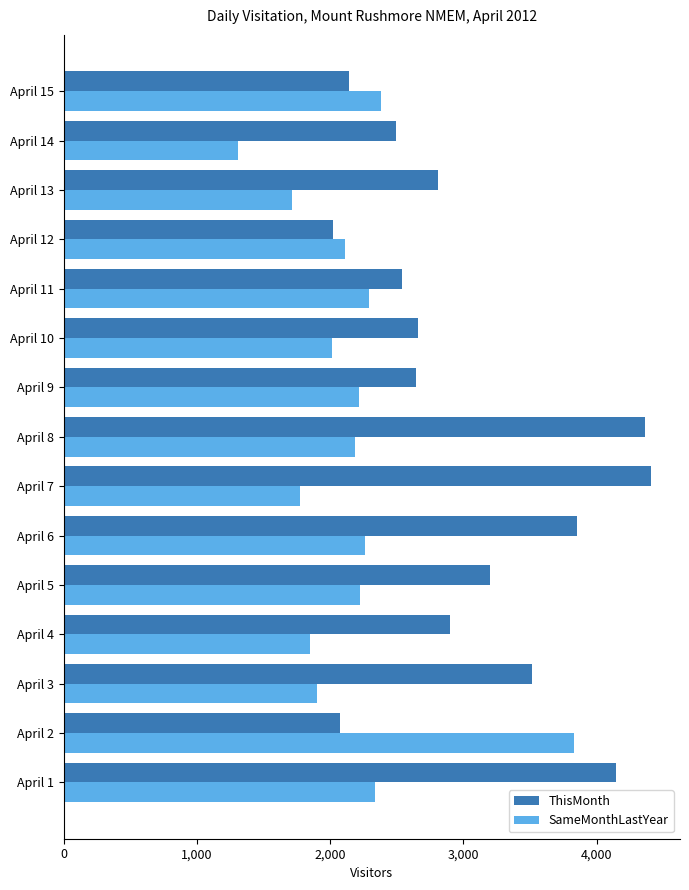

List the series in order of their overall mean, highest first.

ThisMonth, SameMonthLastYear